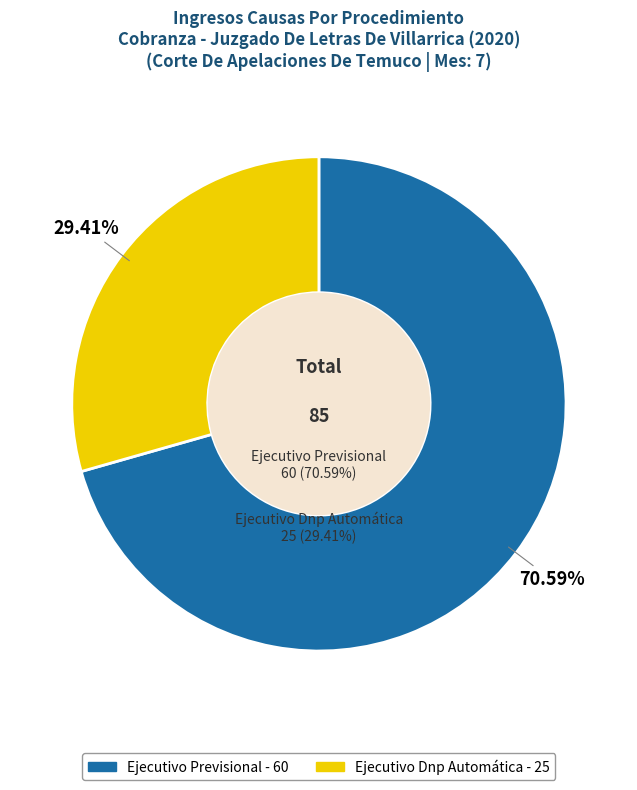

What is the largest slice in the pie chart?

Ejecutivo Previsional